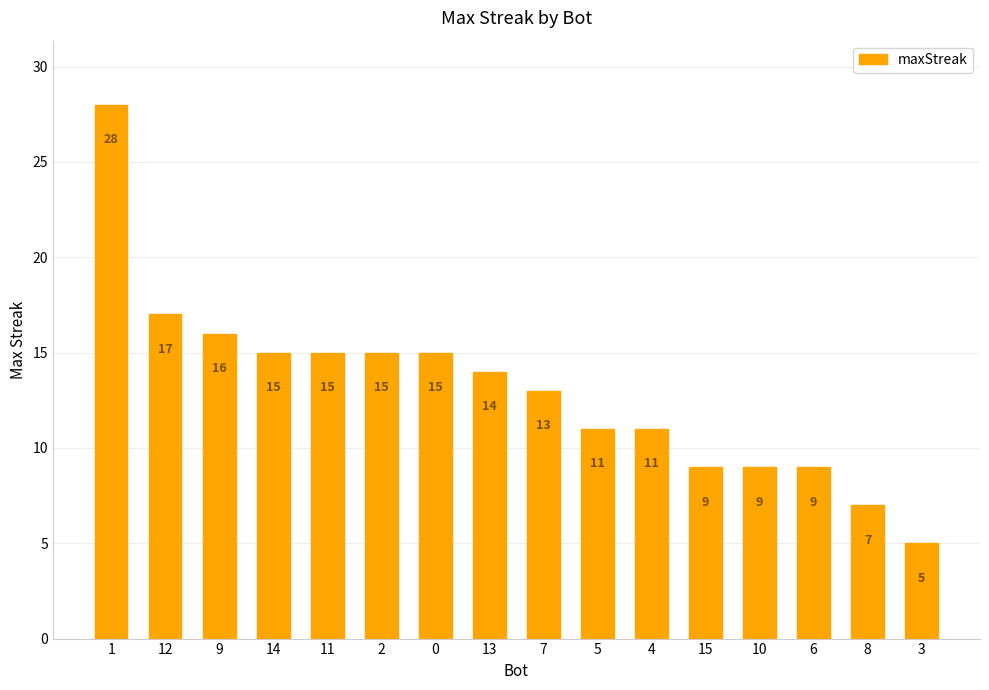

How many values are below 14?

8